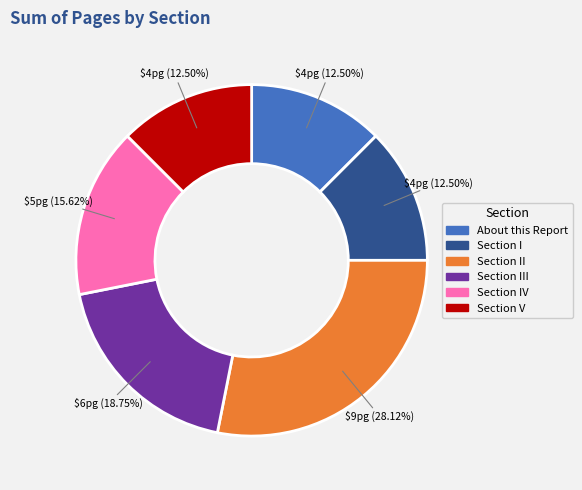

Is there any slice that represents more than half of the pie?

No